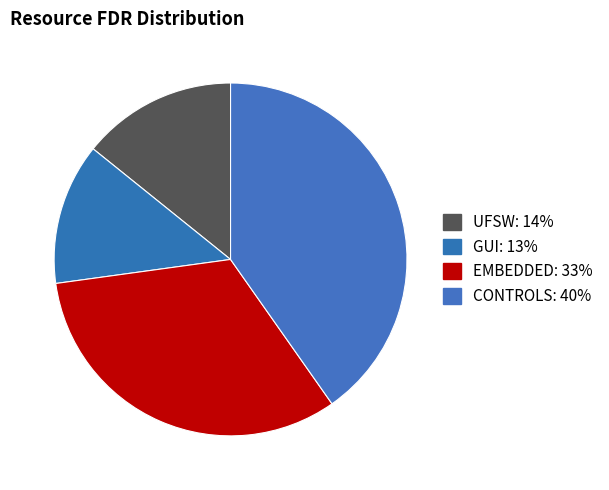

The GUI slice represents 13% of the pie. True or false?

True